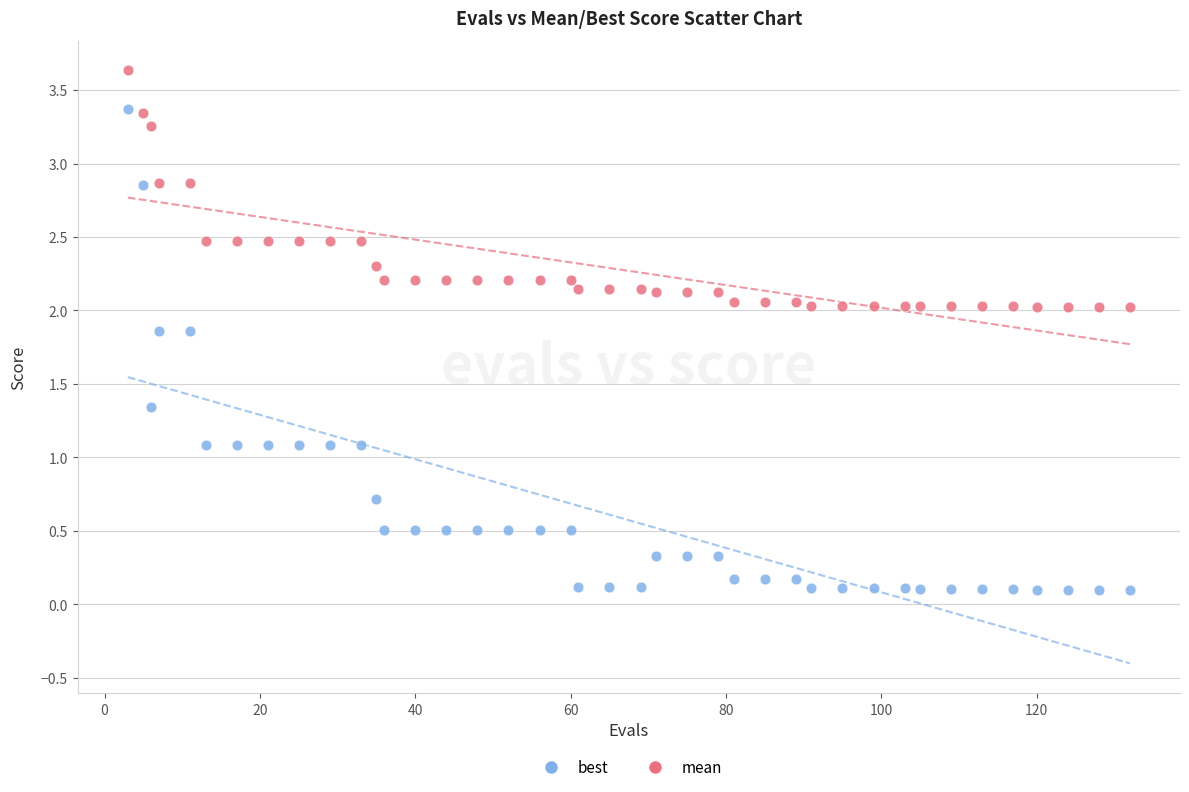

Across all data points, what is the range of Y values (max minus min)?

3.5